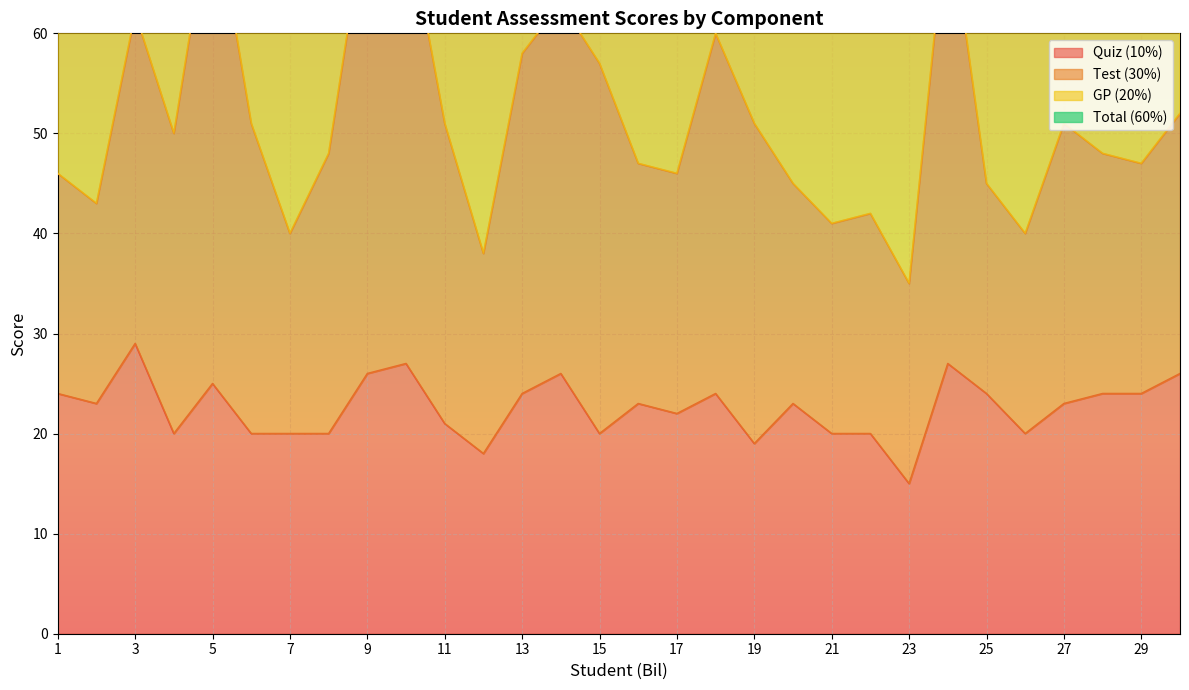

What is the difference between the highest and lowest values at 30?

84.9